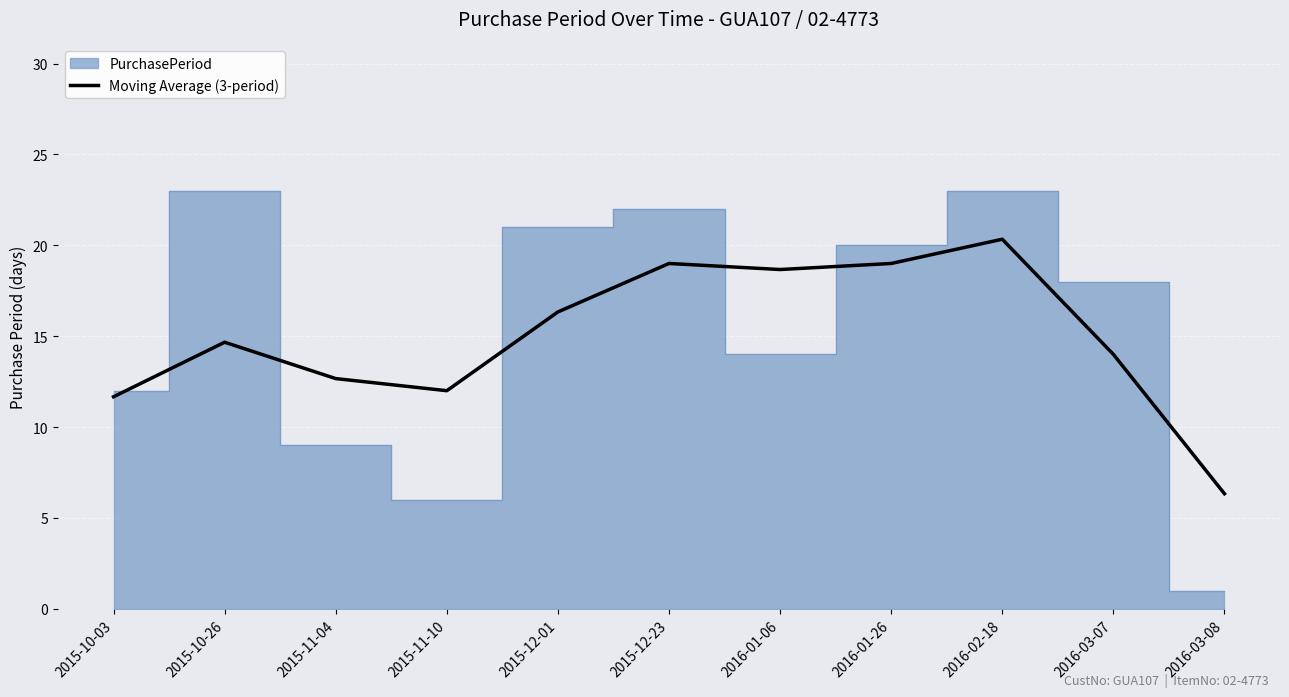

At which label does Moving Average (3-period) reach its peak?

2016-02-18